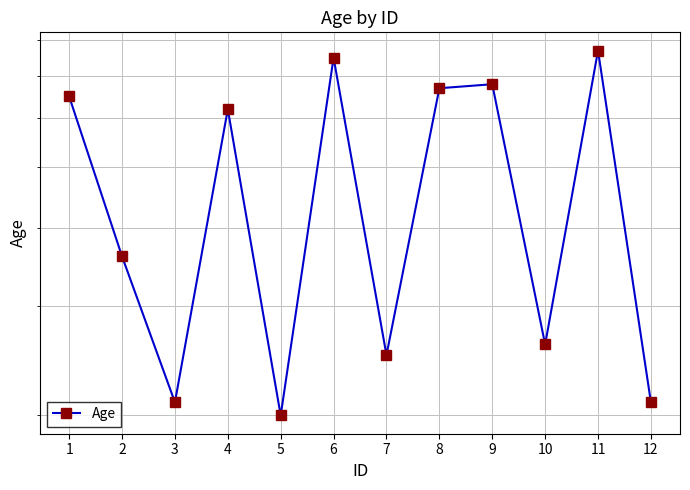

What is the minimum value shown in the chart?

20